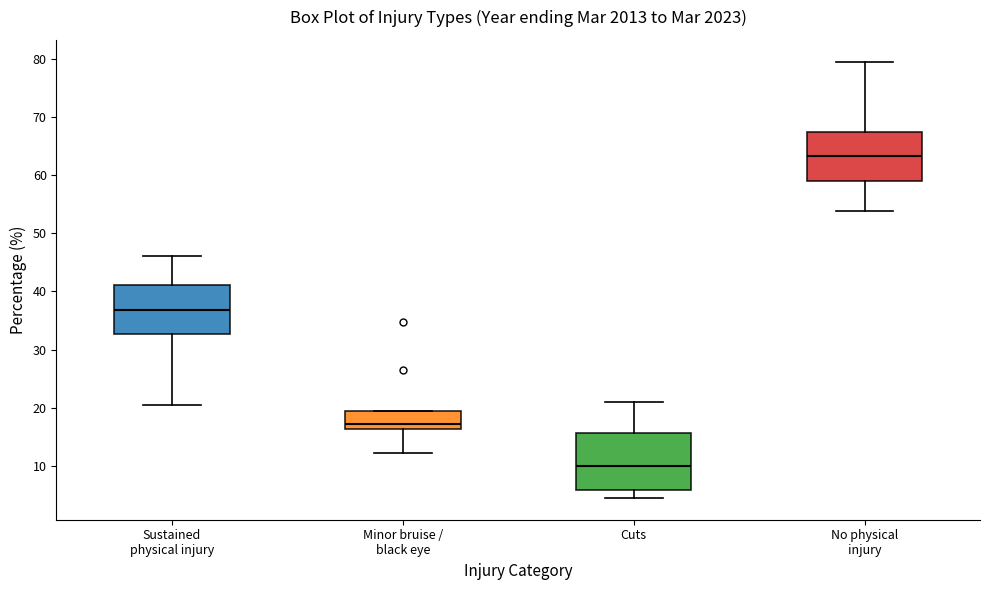

Reading left to right, read every box against the y-axis: the position of its median line, the range the box covers, and the ends of its whiskers. The values are not printed on the chart, so give them approximately, as read against the axis.

Sustained physical injury: median 37, box 33 to 41, whiskers 20 to 46
Minor bruise / black eye: median 17, box 16 to 20, whiskers 12 to 20
Cuts: median 10, box 6 to 16, whiskers 4 to 21
No physical injury: median 63, box 59 to 67, whiskers 54 to 80